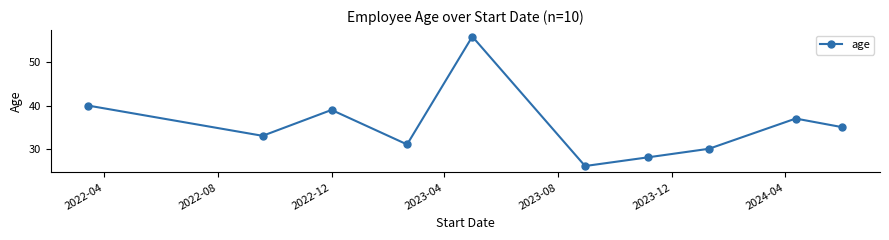

What is the value of the 3rd point from the left?

39